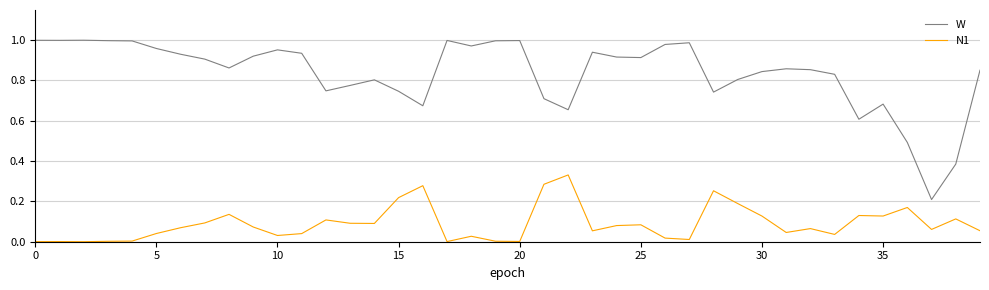

List the series in order of their overall mean, lowest first.

N1, W